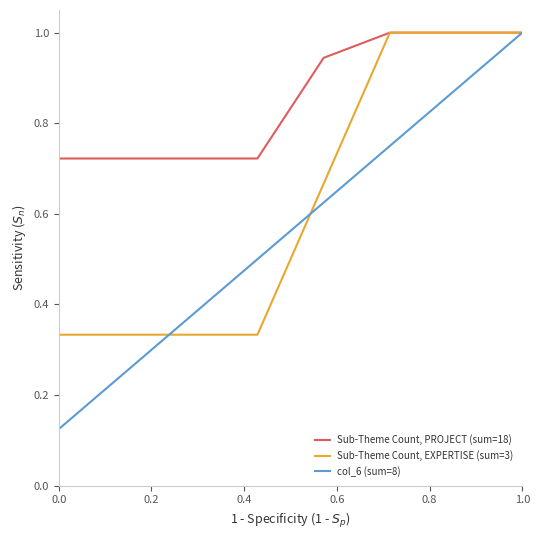

List the series in order of their overall mean, highest first.

Sub-Theme Count, PROJECT (sum=18), Sub-Theme Count, EXPERTISE (sum=3), col_6 (sum=8)